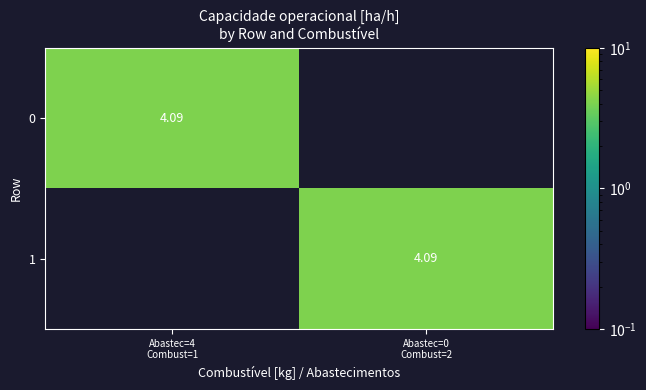

What is the greatest value displayed?

4.1